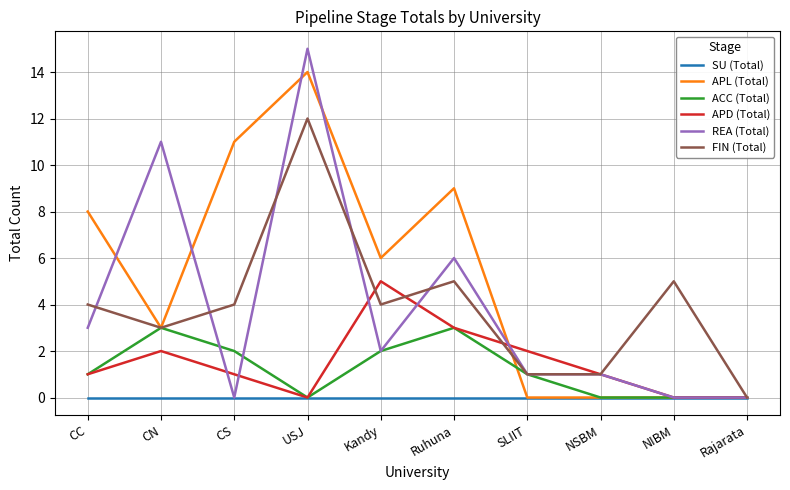

What is the difference between the highest and lowest values at SLIIT?

2